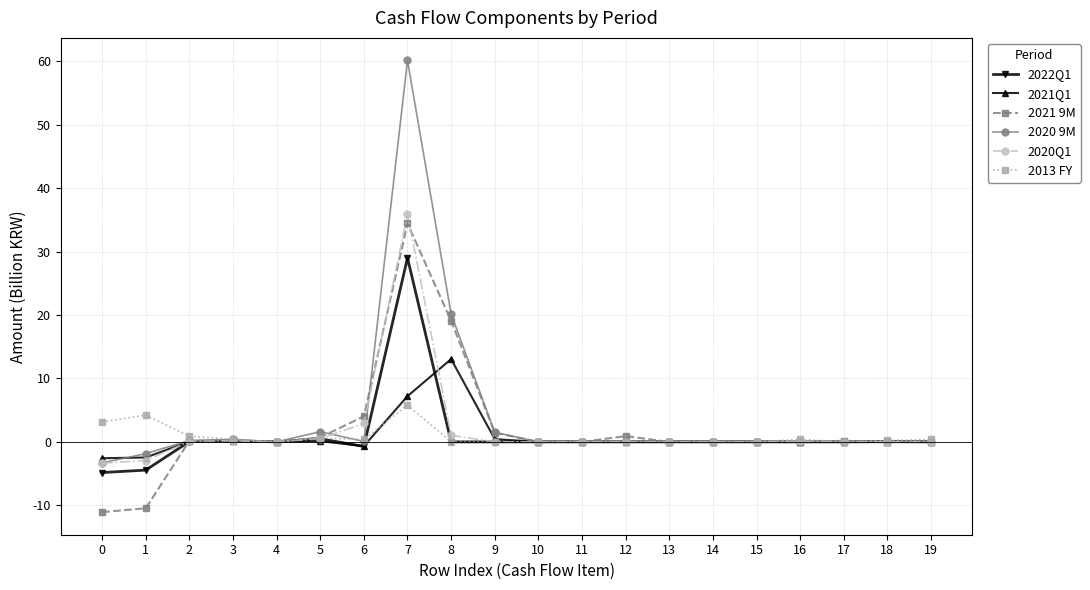

Which series has the widest spread of values?

2020 9M